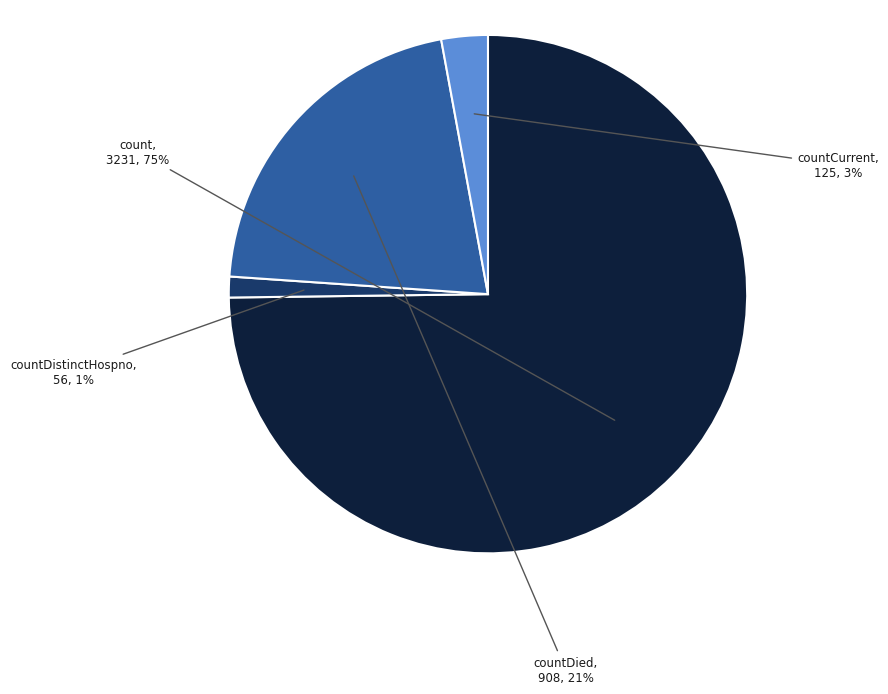

Between countDistinctHospno and countCurrent, which is larger?

countCurrent